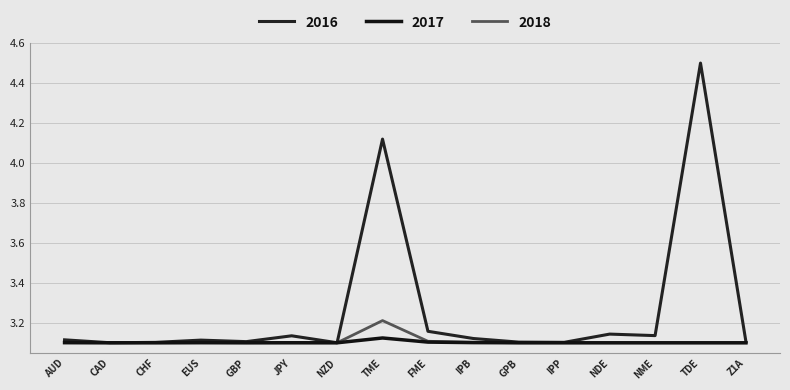

At which category does the chart reach its peak across all series?

TDE